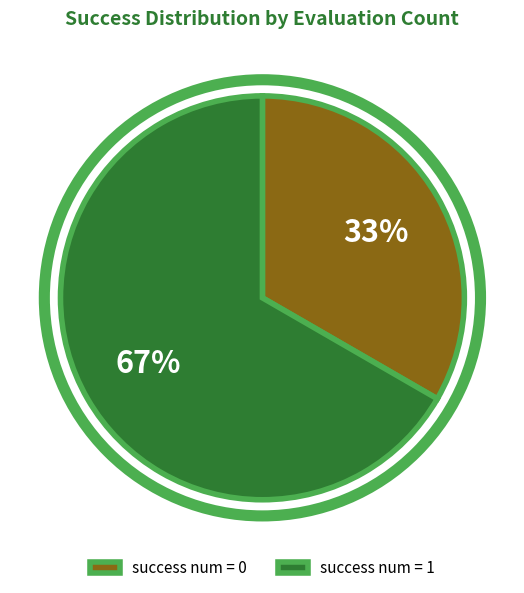

Do success num = 1 and success num = 0 together represent more than half of the pie?

Yes